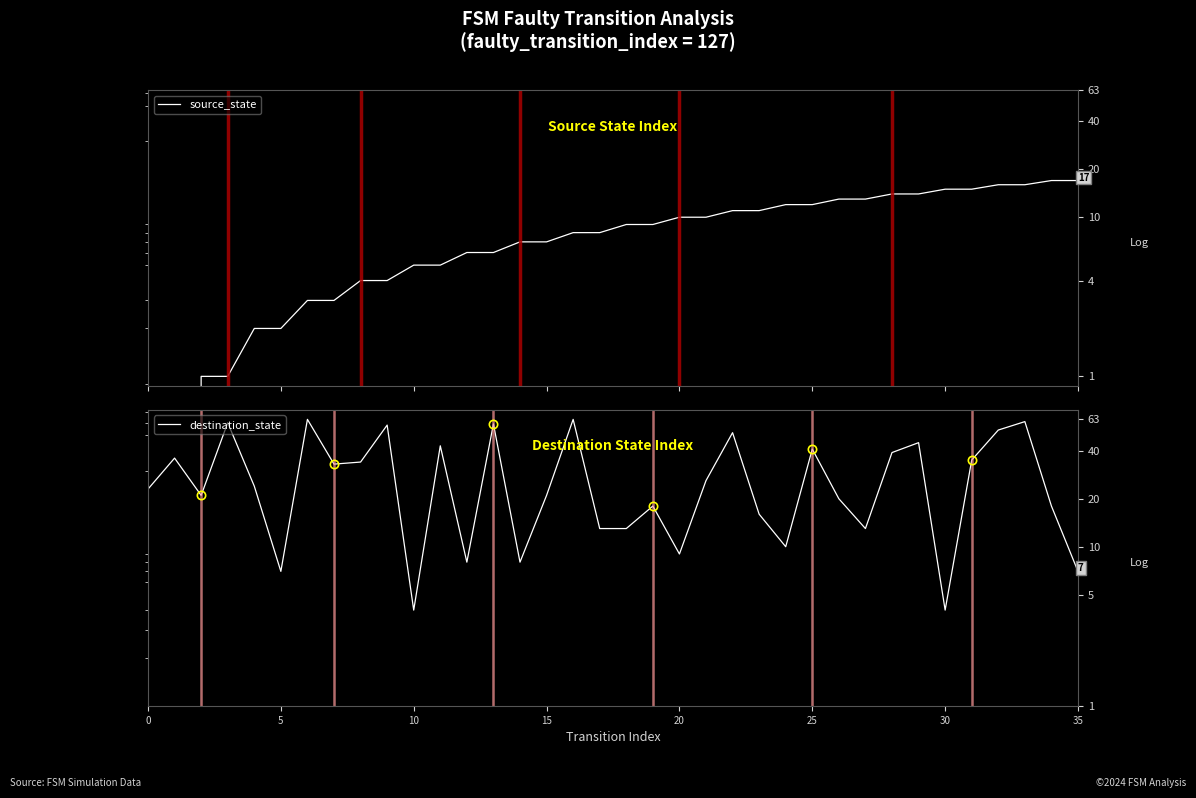

What is the sum of the source_state values at 22 and 26?

24